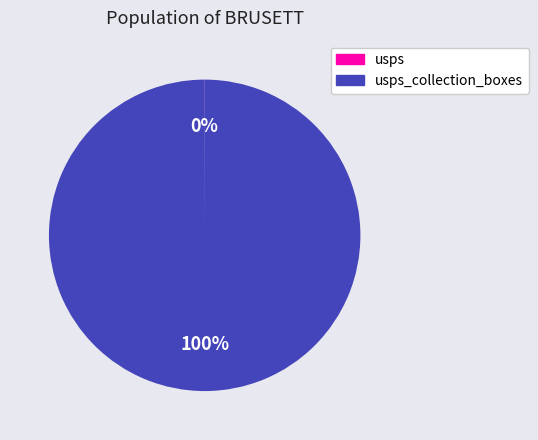

To the nearest percent, what is the average slice percentage?

50%